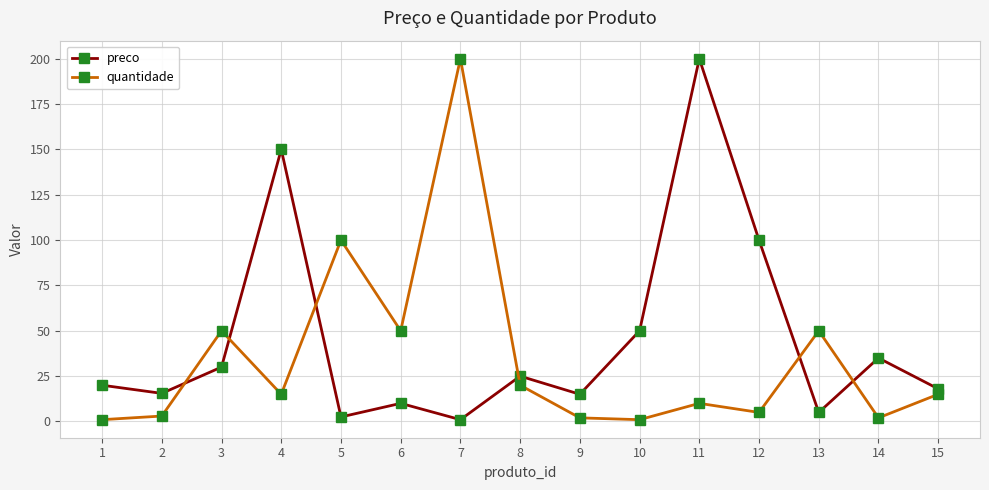

Count the number of categories in the chart.

15